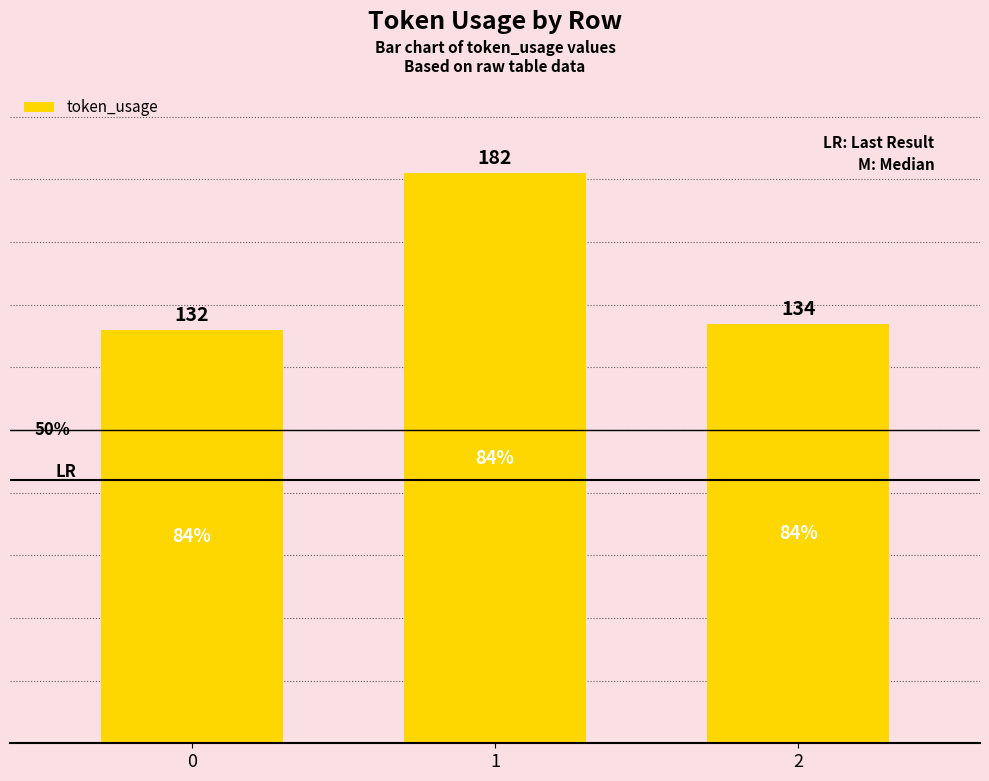

What is the difference between the values at 1 and 0?

50